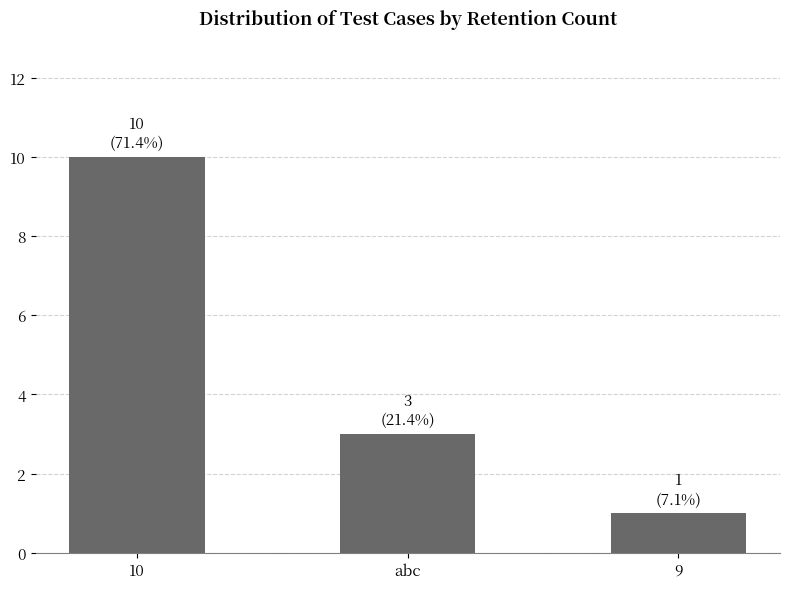

Where is the data nearest to the value 5?

abc